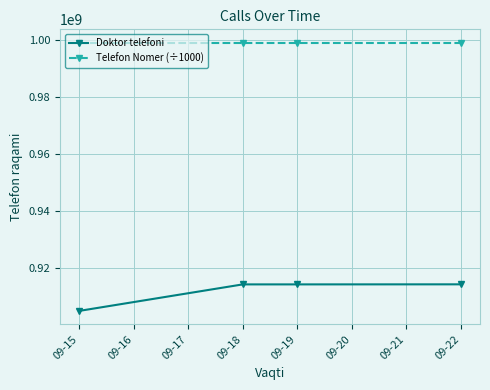

Which series has the widest spread of values?

Doktor telefoni